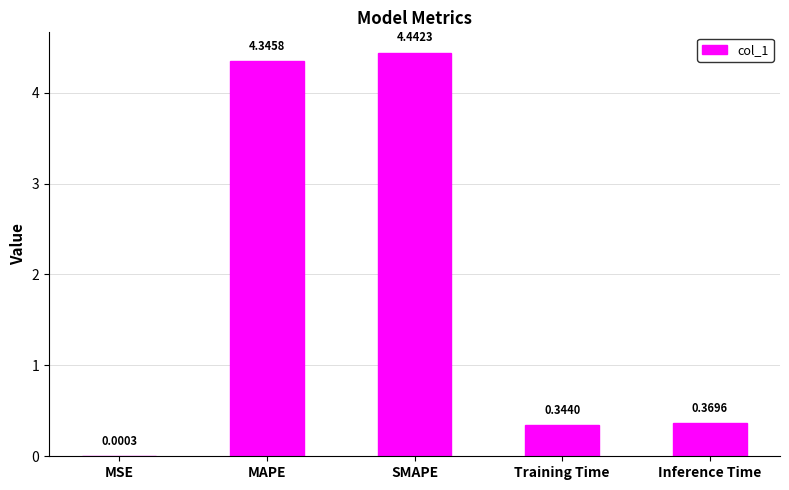

Which label corresponds to the largest value in the chart?

SMAPE